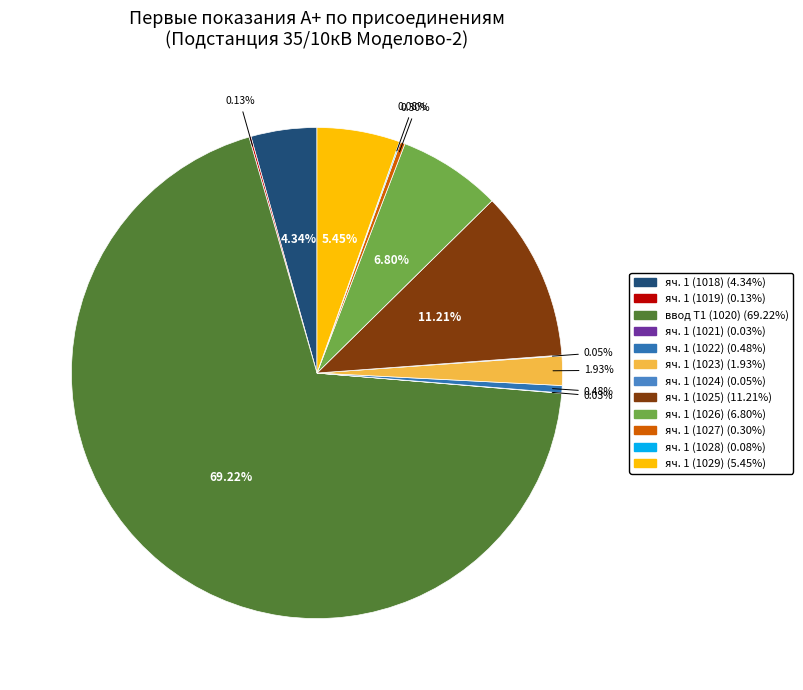

To the nearest percent, what is the combined percentage of яч. 1 (1018) and яч. 1 (1019)?

4%